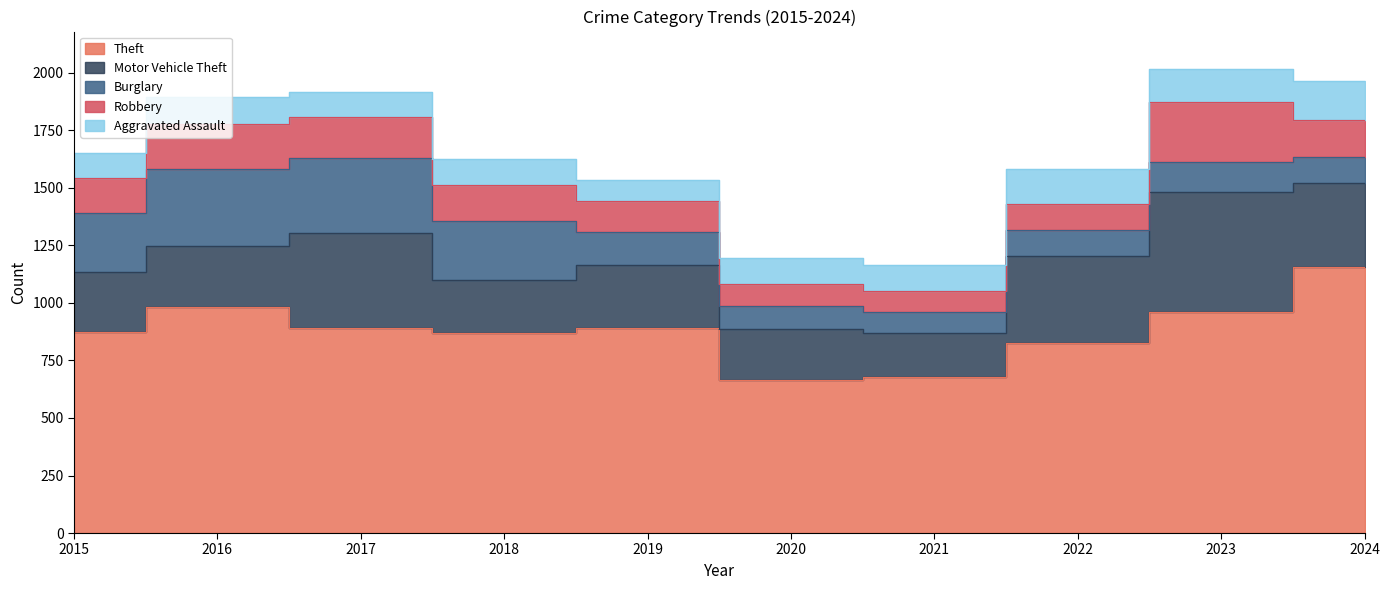

True or false: Aggravated Assault has a value of 285 at 2024.

False